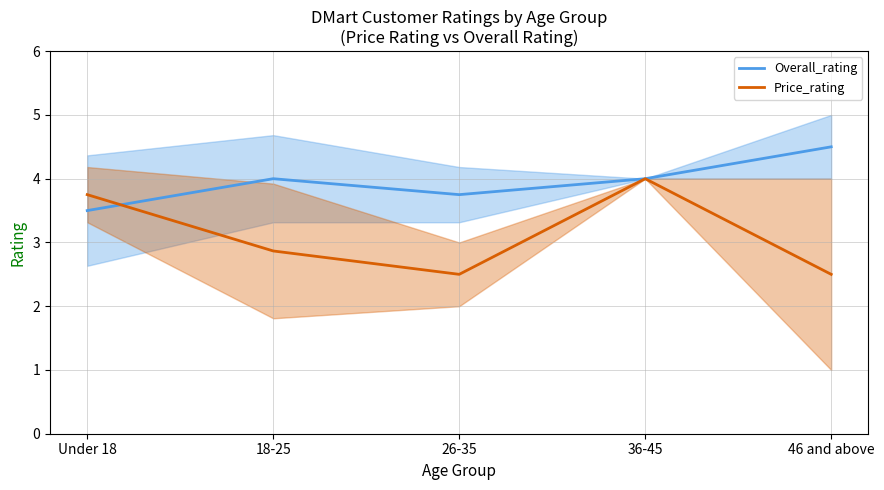

What is the value of the Price_rating point at the 3rd from the left?

2.5